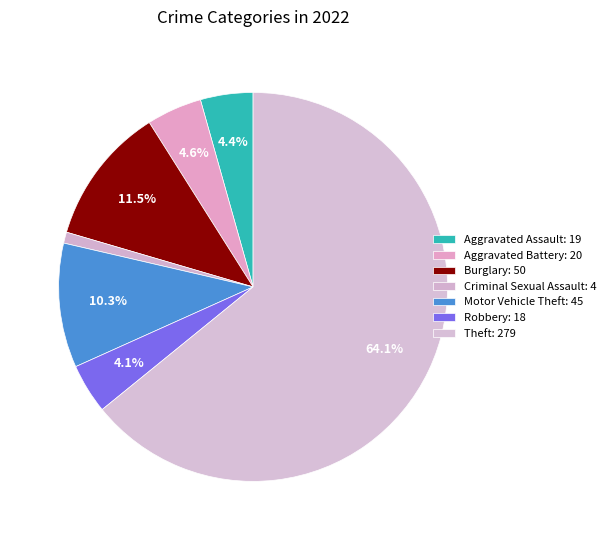

How many segments does this pie chart have?

7